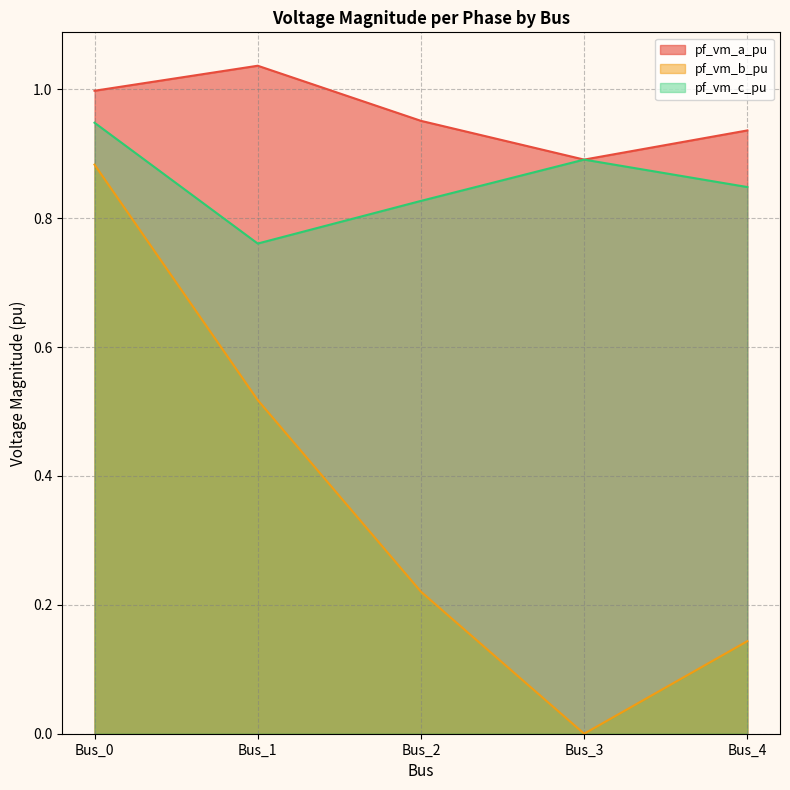

How many lines are shown in the chart?

3